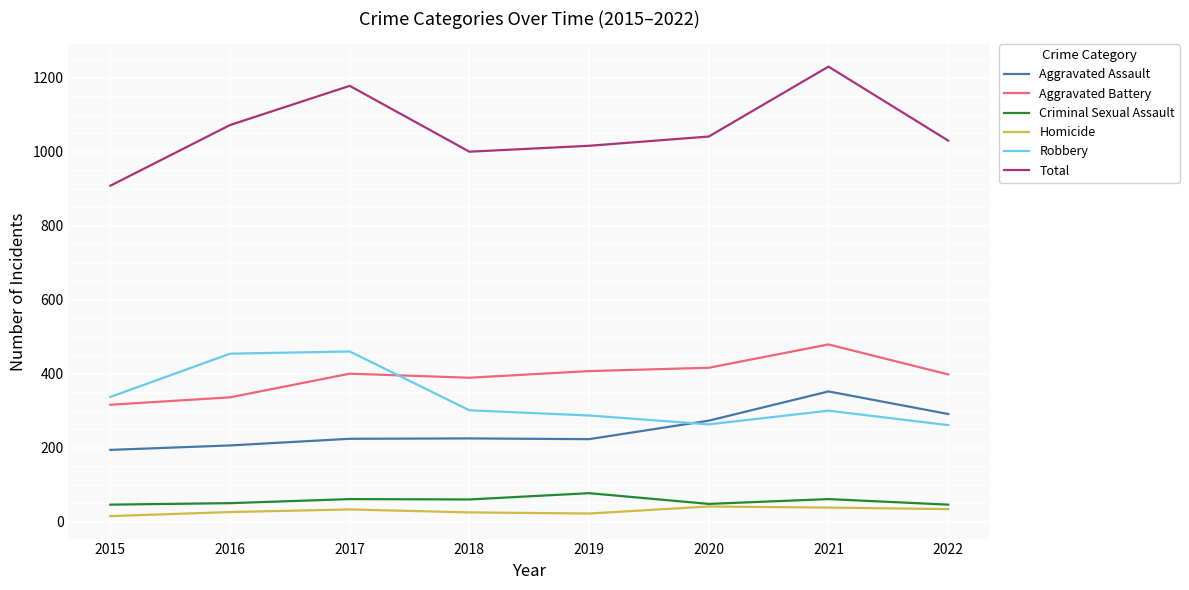

Which series has the widest spread of values?

Total